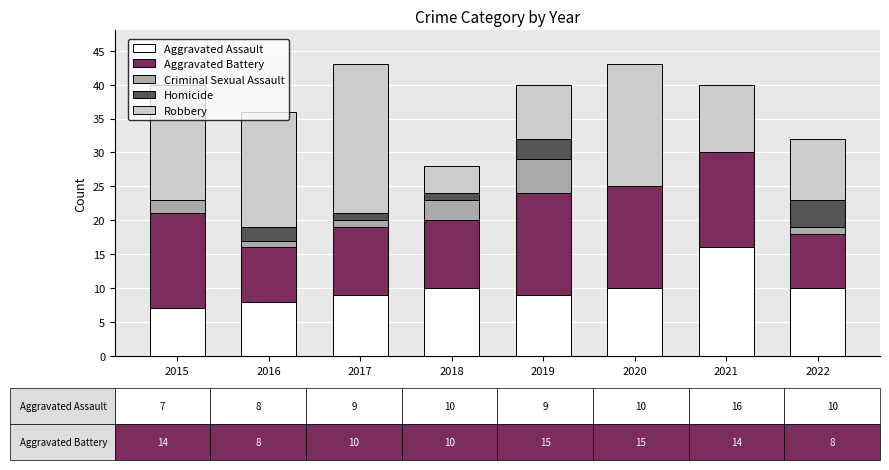

Which category has the highest value in the Aggravated Assault series?

2021